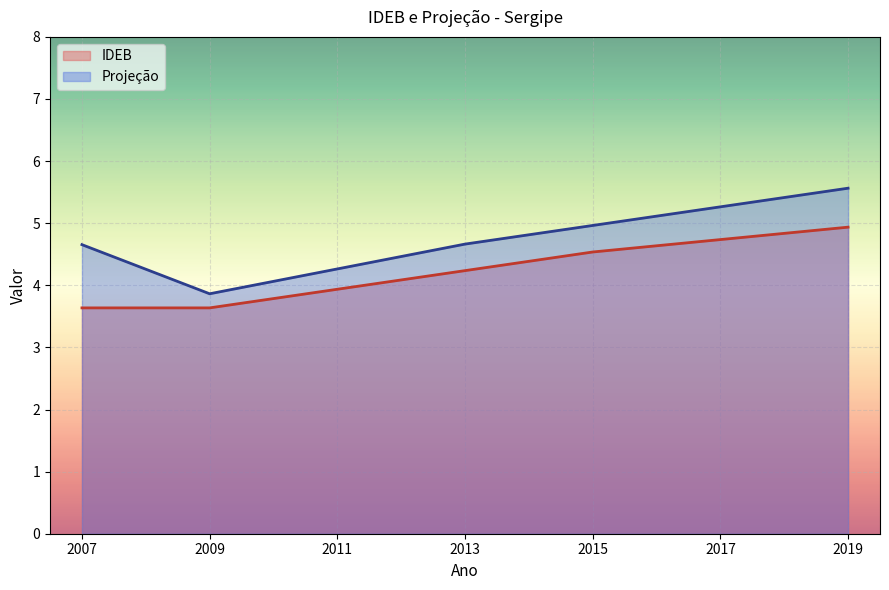

Does the chart display data point markers on the line(s)?

No